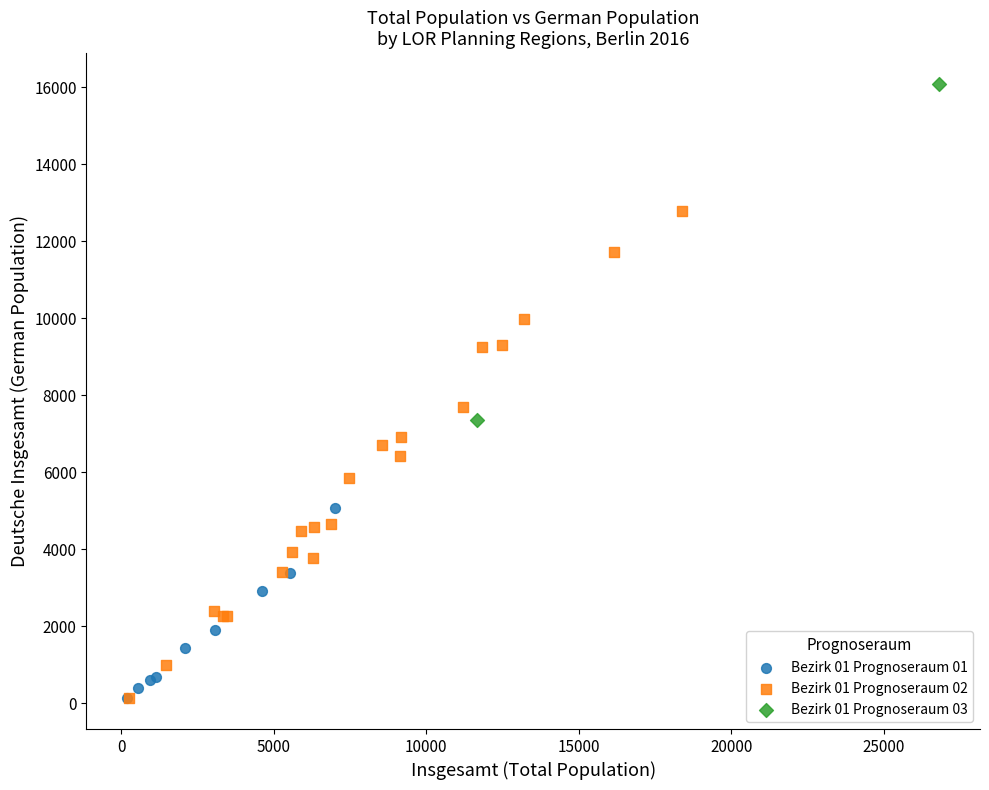

What are all the series names shown in the legend?

Bezirk 01 Prognoseraum 01, Bezirk 01 Prognoseraum 02, Bezirk 01 Prognoseraum 03